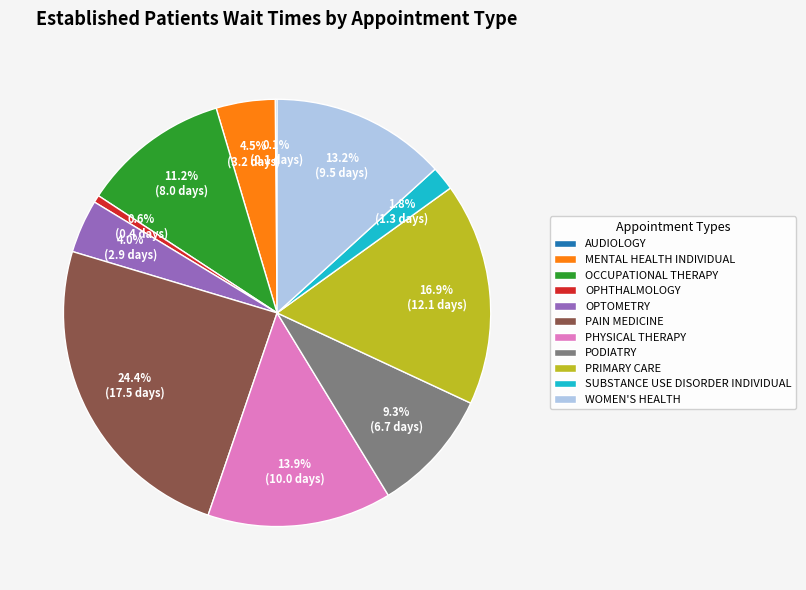

Which slice is the largest?

PAIN MEDICINE